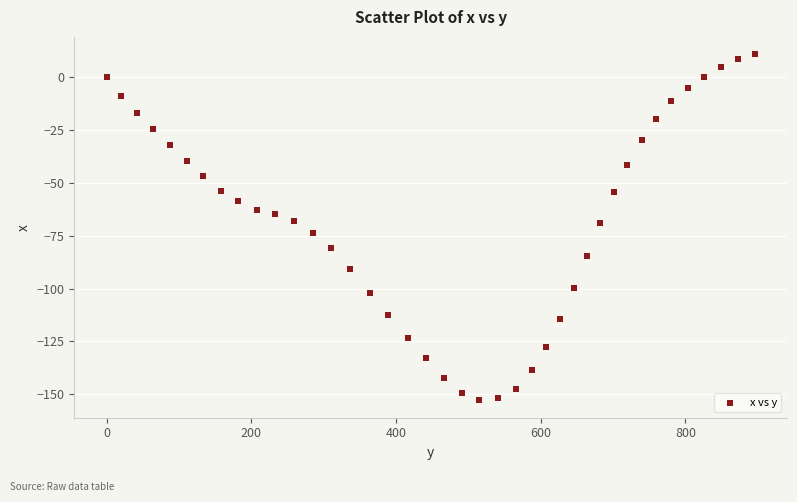

What is the range of X values (max minus min)?

895.6